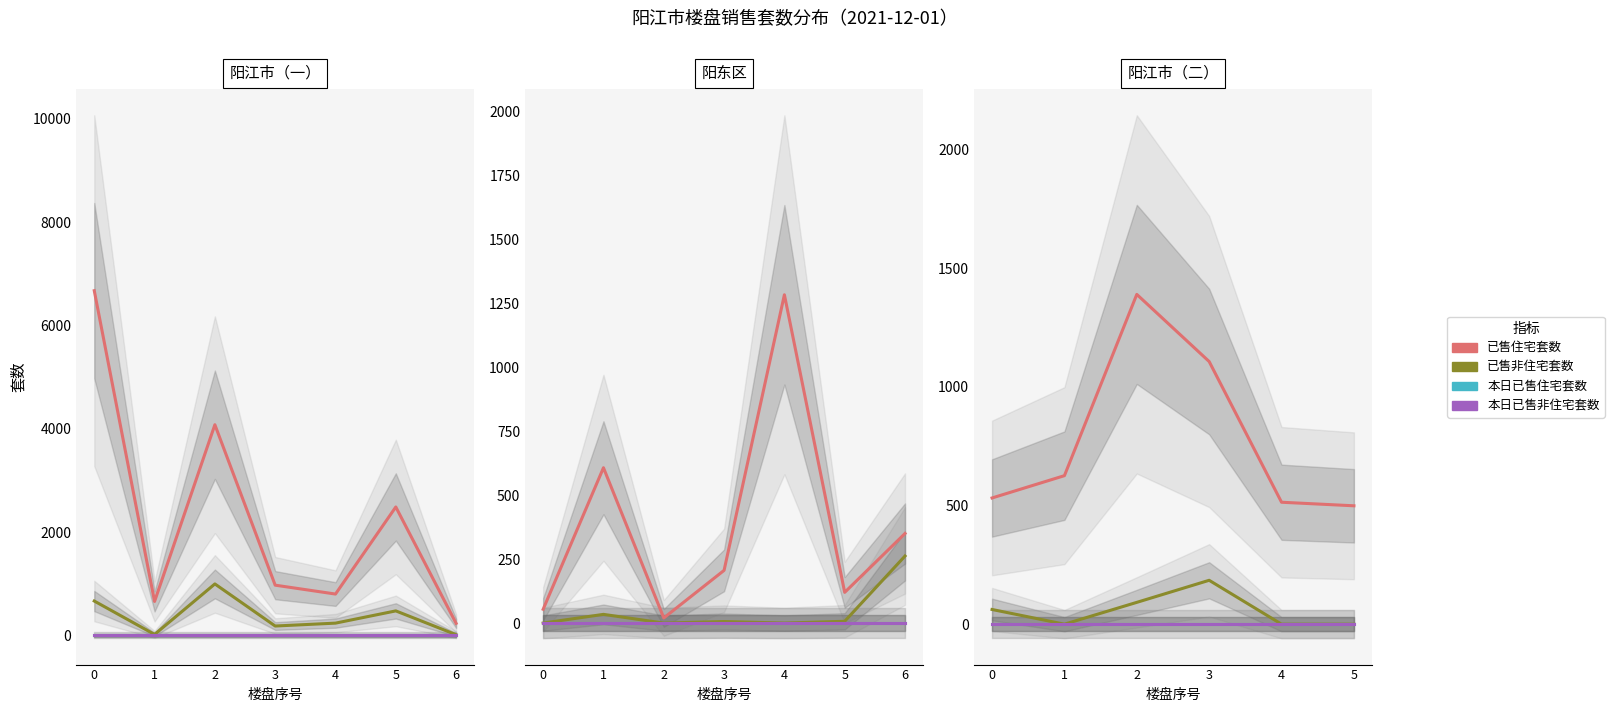

What are all the series names shown in the legend?

已售住宅套数, 已售非住宅套数, 本日已售住宅套数, 本日已售非住宅套数